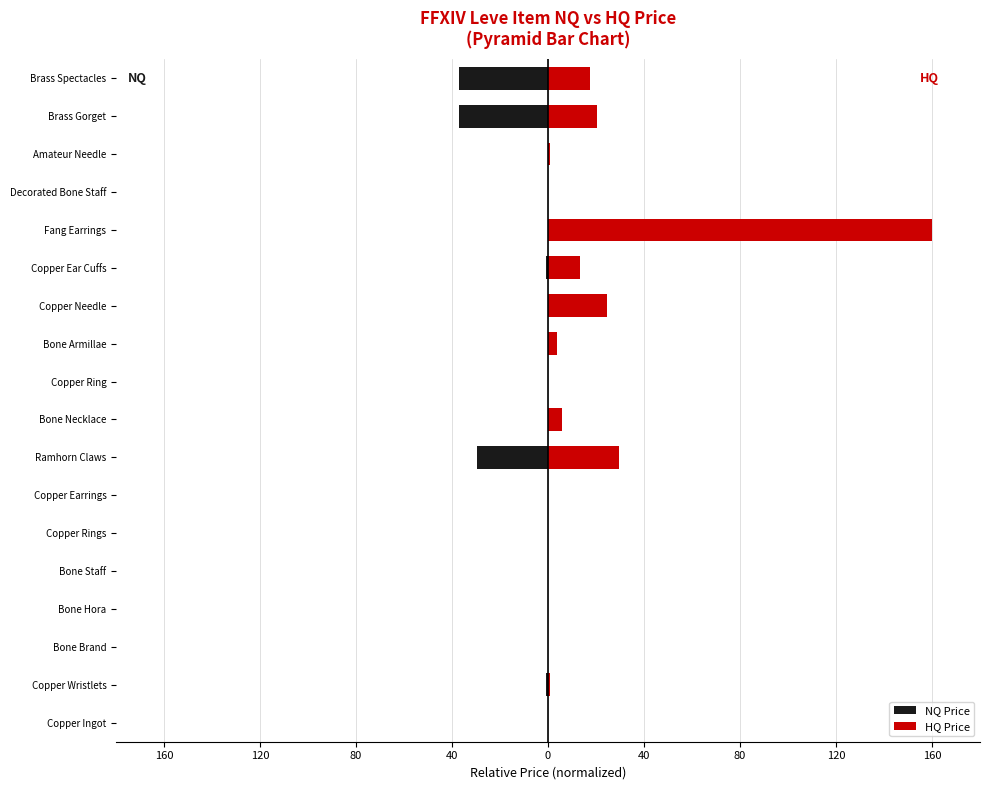

Is it true that NQ Price equals -45.9 at Ramhorn Claws?

False